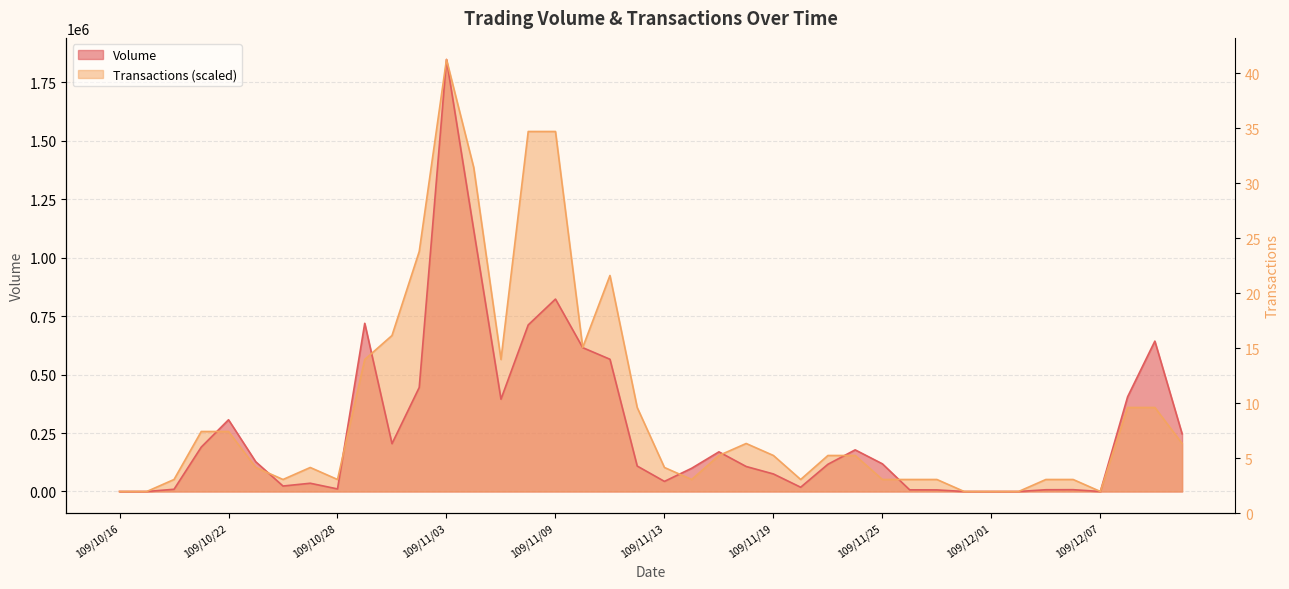

At 109/10/27, list the series in order from smallest to largest.

Volume, Transactions